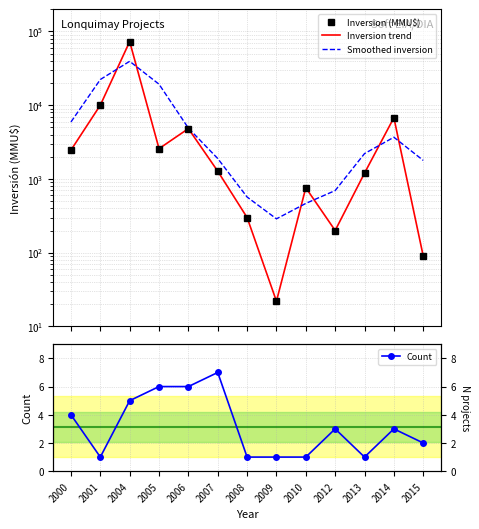

The Inversion (MMU$) series shows 4351.9 at 2014. True or false?

False